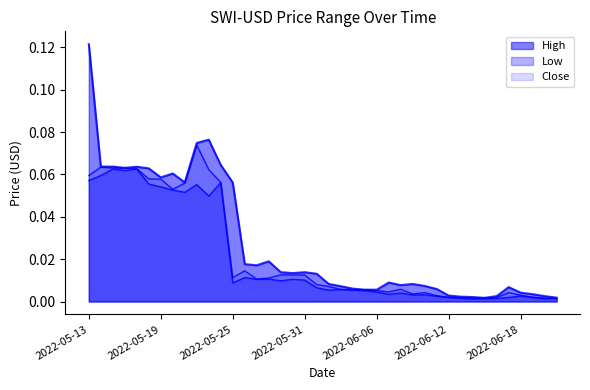

Reading right to left, what are all the values shown in this chart?

High: 0.0	0.0	0.0	0.0	0.0	0.0	0.0	0.0	0.0	0.0	0.0	0.0	0.0	0.0	0.0	0.0	0.0	0.0	0.0	0.0	0.0	0.0	0.0	0.0	0.0	0.0	0.0	0.1	0.1	0.1	0.1	0.1	0.1	0.1	0.1	0.1	0.1	0.1	0.1	0.1
Low: 0.0	0.0	0.0	0.0	0.0	0.0	0.0	0.0	0.0	0.0	0.0	0.0	0.0	0.0	0.0	0.0	0.0	0.0	0.0	0.0	0.0	0.0	0.0	0.0	0.0	0.0	0.0	0.0	0.1	0.0	0.1	0.1	0.1	0.1	0.1	0.1	0.1	0.1	0.1	0.1
Close: 0.0	0.0	0.0	0.0	0.0	0.0	0.0	0.0	0.0	0.0	0.0	0.0	0.0	0.0	0.0	0.0	0.0	0.0	0.0	0.0	0.0	0.0	0.0	0.0	0.0	0.0	0.0	0.0	0.1	0.1	0.1	0.1	0.1	0.1	0.1	0.1	0.1	0.1	0.1	0.1